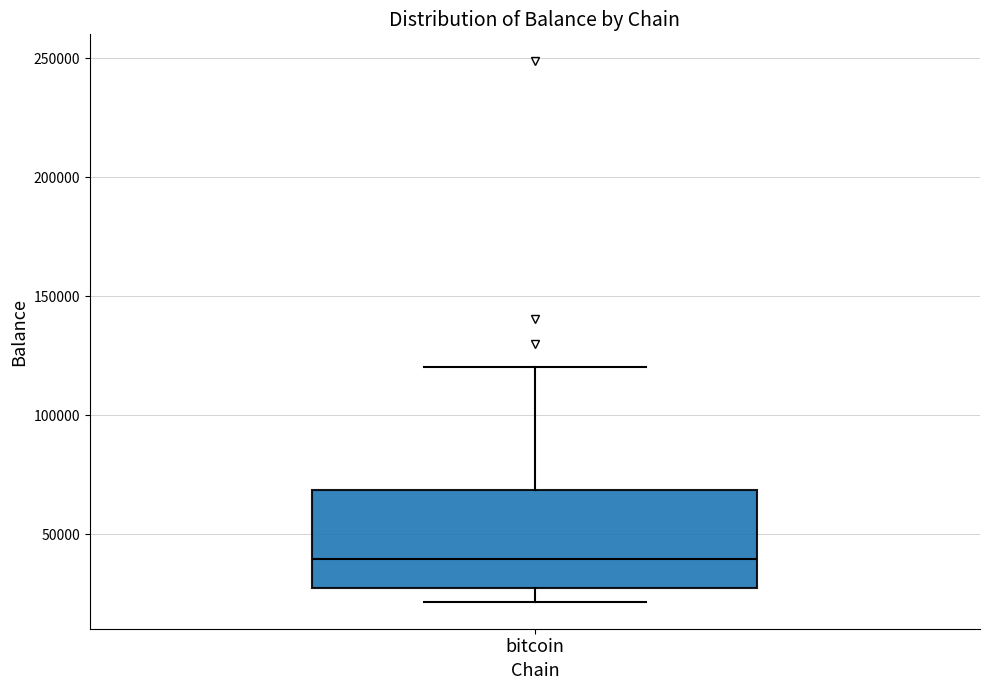

Where is the lower edge of the box for bitcoin on the y-axis? The values are not printed on the chart, so give them approximately, as read against the axis.

30000